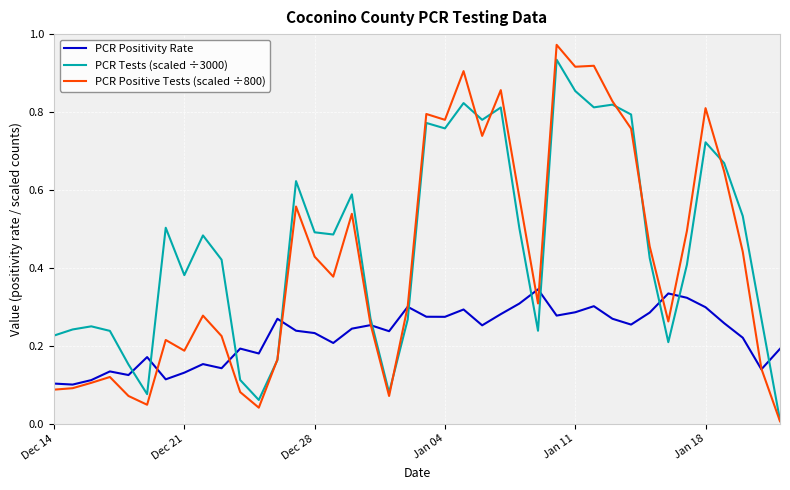

How many times do PCR Tests (scaled ÷3000) and PCR Positivity Rate cross each other?

11